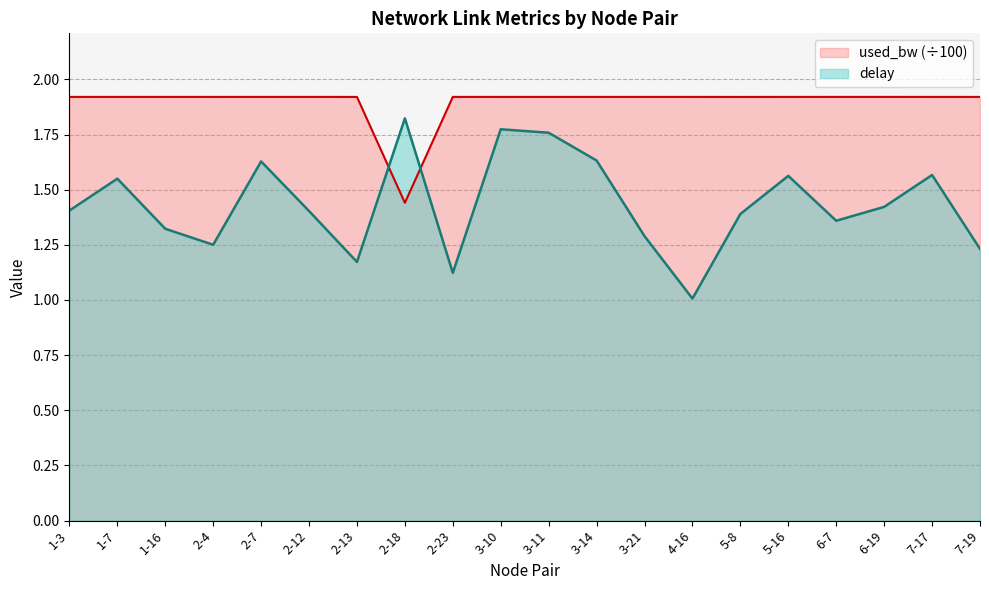

The used_bw series shows 2.6 at 7-19. True or false?

False